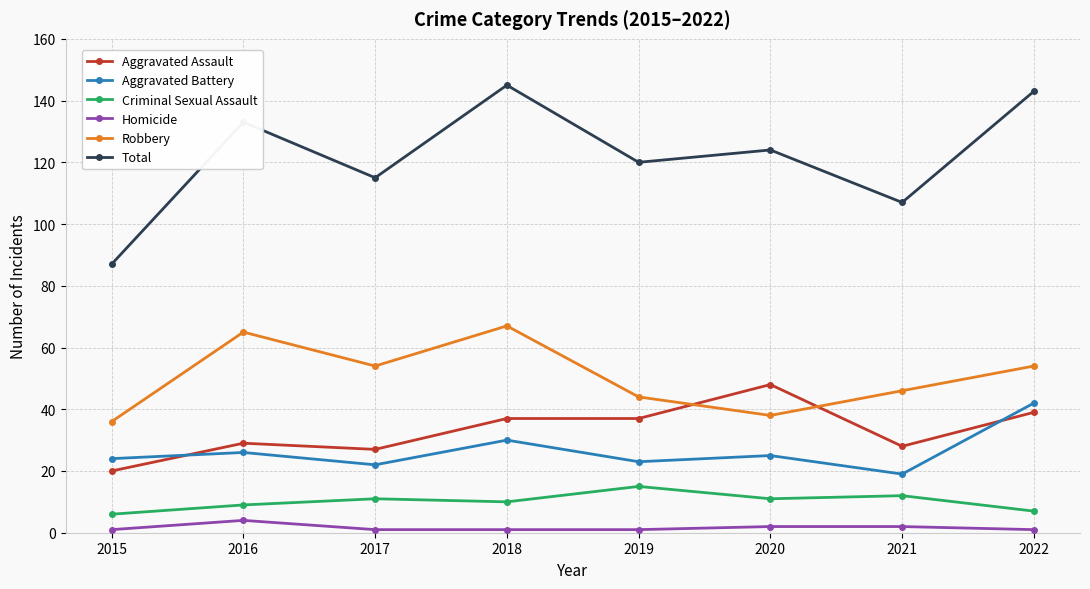

Between 2019 and 2022, which series saw the biggest shift?

Total